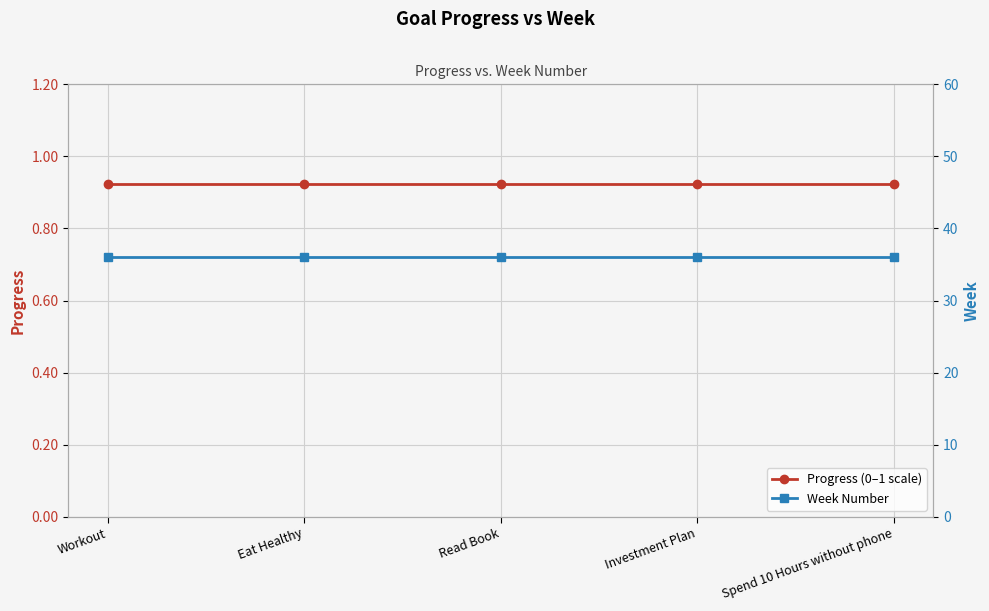

Reading right to left, what are all the values shown in this chart?

Progress (0–1 scale): 0.9	0.9	0.9	0.9	0.9
Week Number: 36.0	36.0	36.0	36.0	36.0